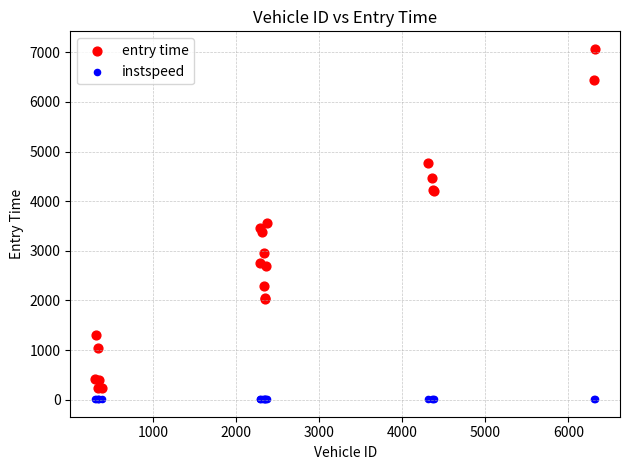

In the entry time series, what Y value is closest to 3648?

3558.9